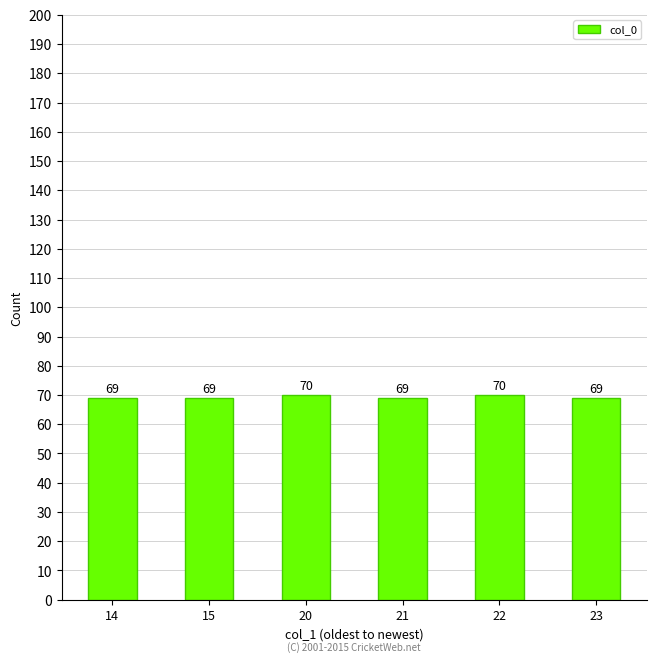

The value at 14 is 16. True or false?

False